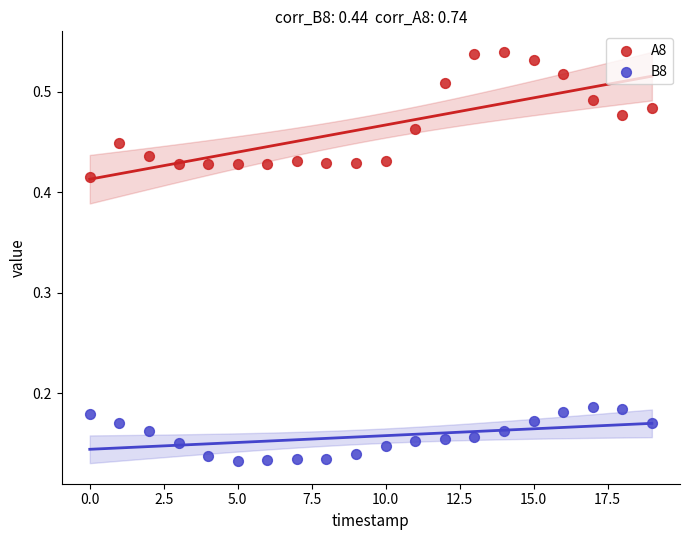

What are all the series names shown in the legend?

A8, B8